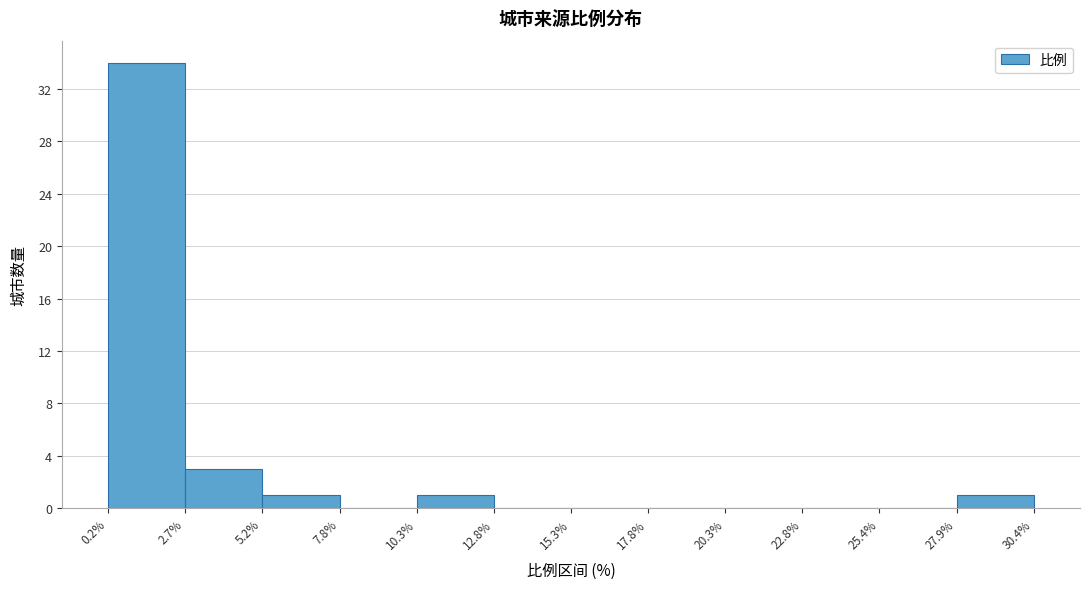

How tall is the bar that spans 2.7% to 5.2% on the x-axis? The values are not printed on the chart, so give them approximately, as read against the axis.

3